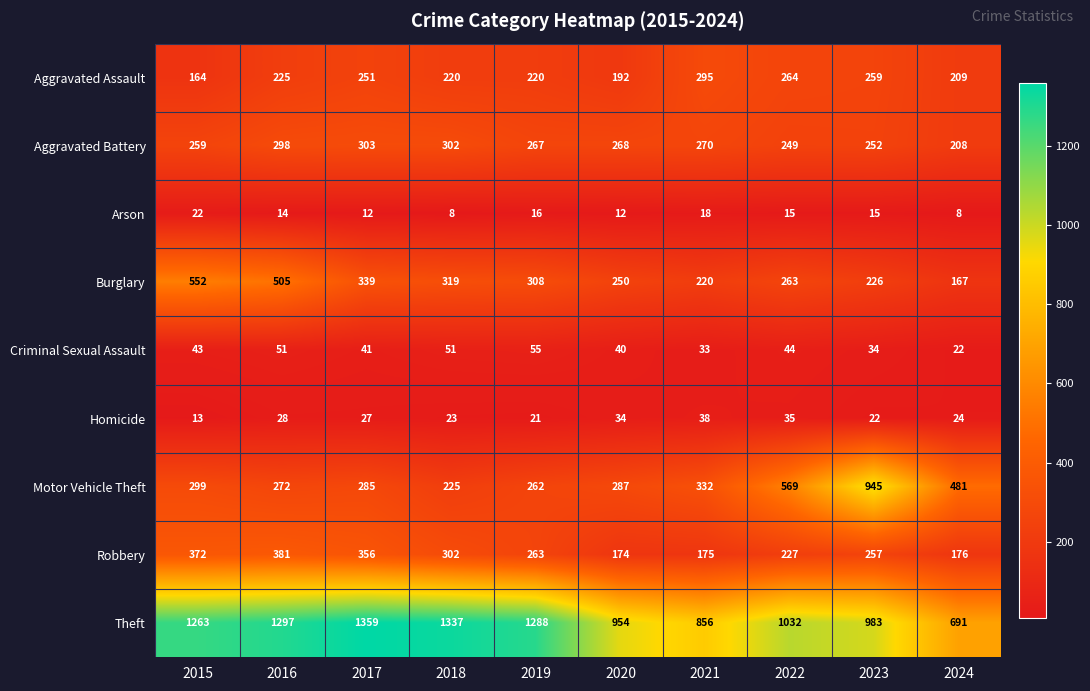

Which label corresponds to the largest value in the chart?

2017